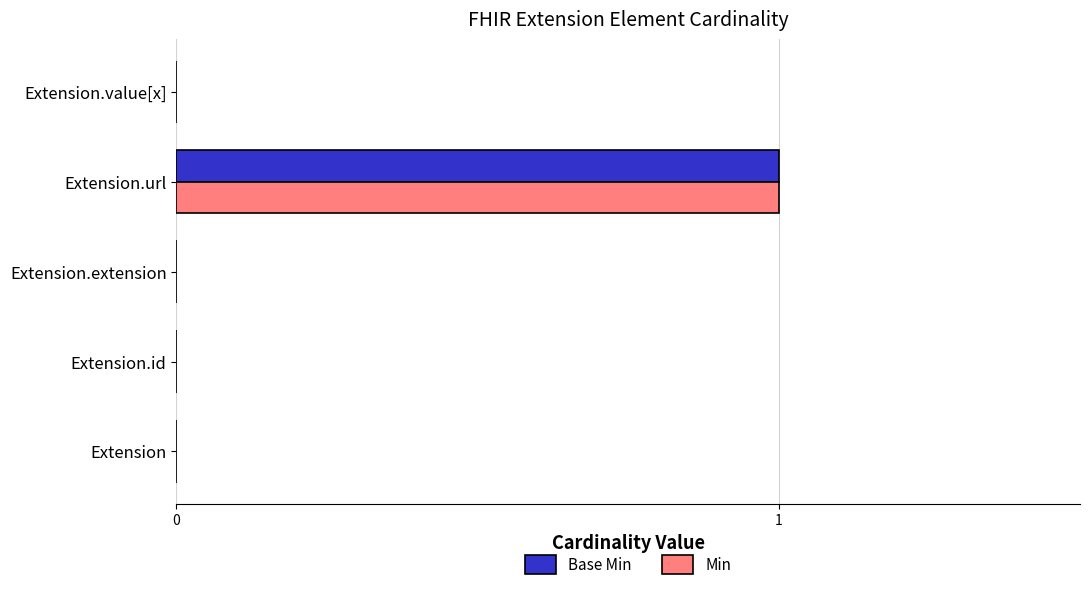

How many categories are shown in the chart?

5